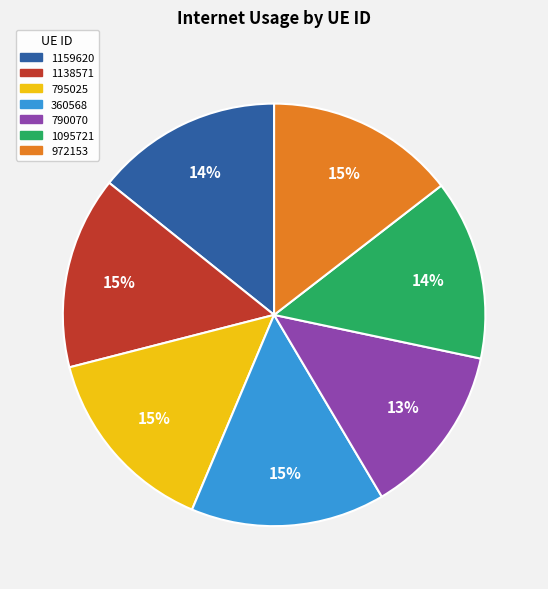

Is it true that 1095721 is 14% of the pie?

True